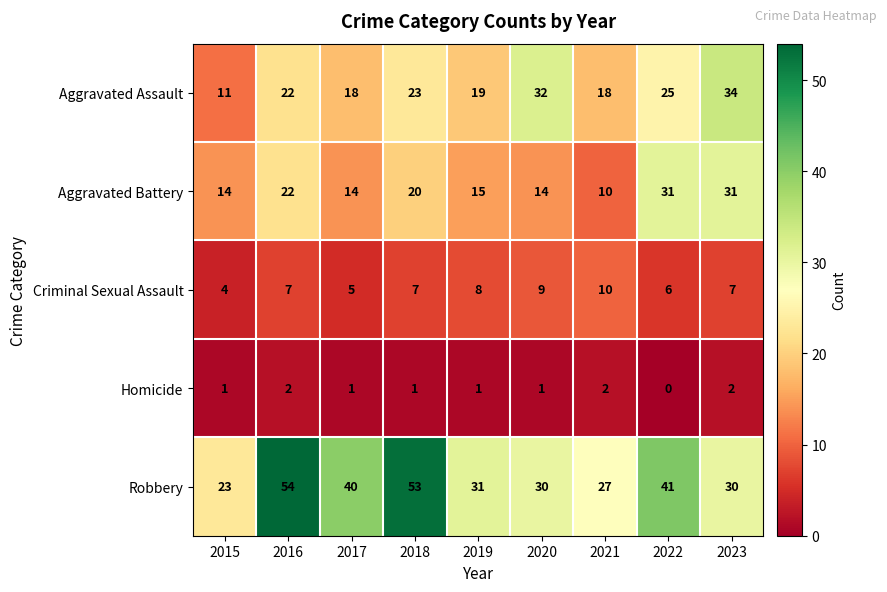

Is it true that Robbery equals 27 at 2021?

True